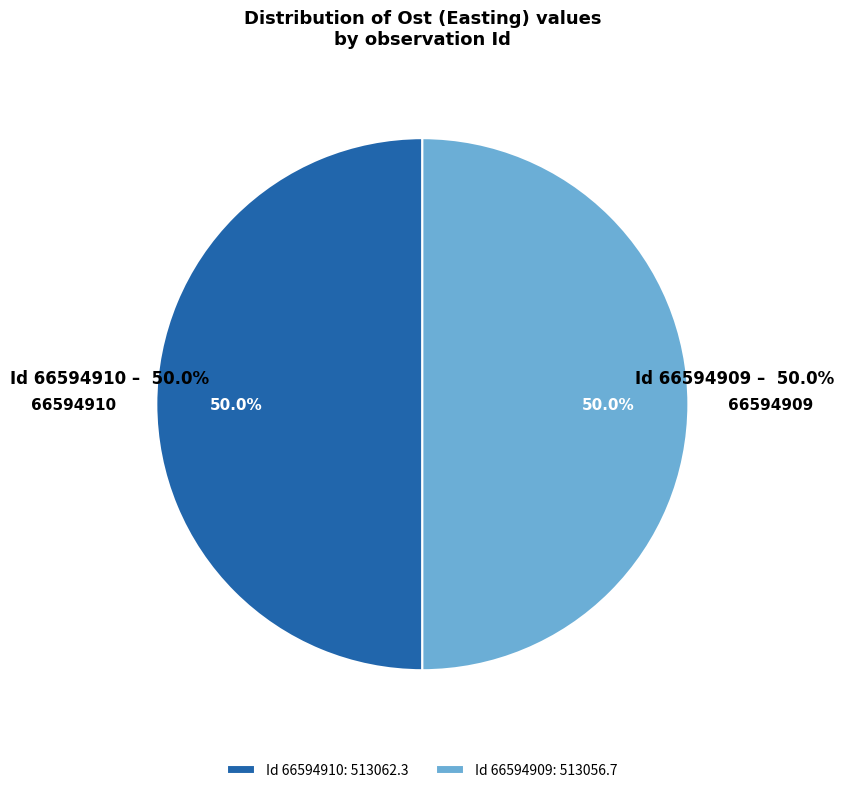

What percentage is NOT represented by 66594910?

50.0%